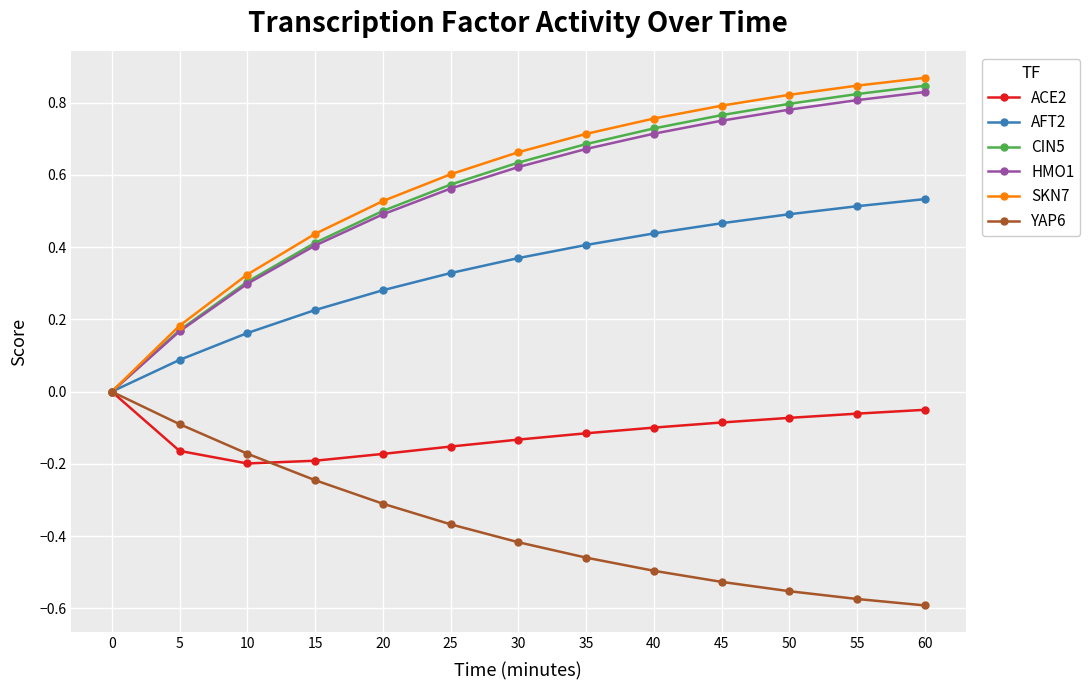

Which series has the widest spread of values?

SKN7